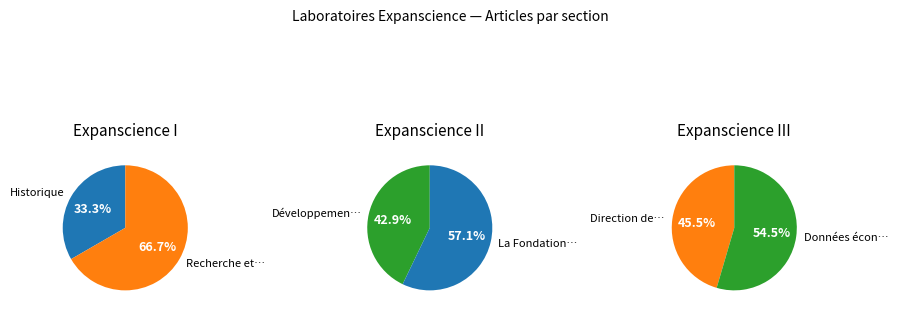

What is the smallest slice in the pie chart?

Historique